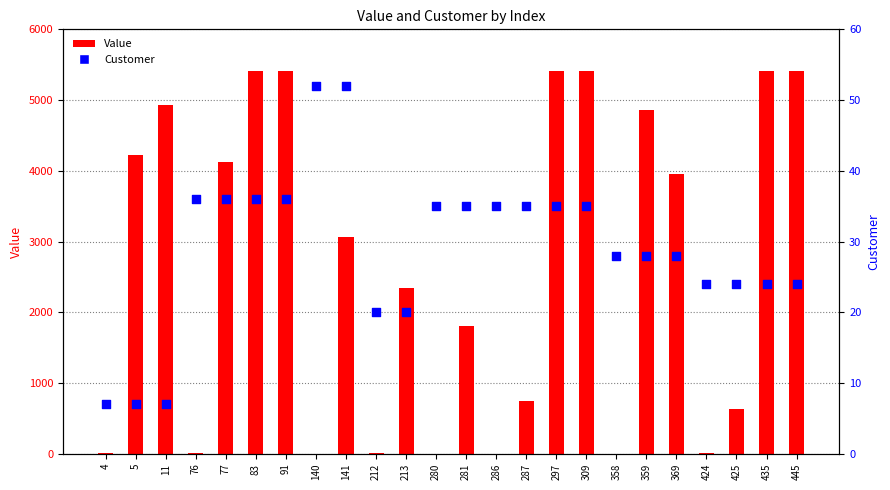

Is the value of Customer at 76 greater than the value of Value at 76?

Yes